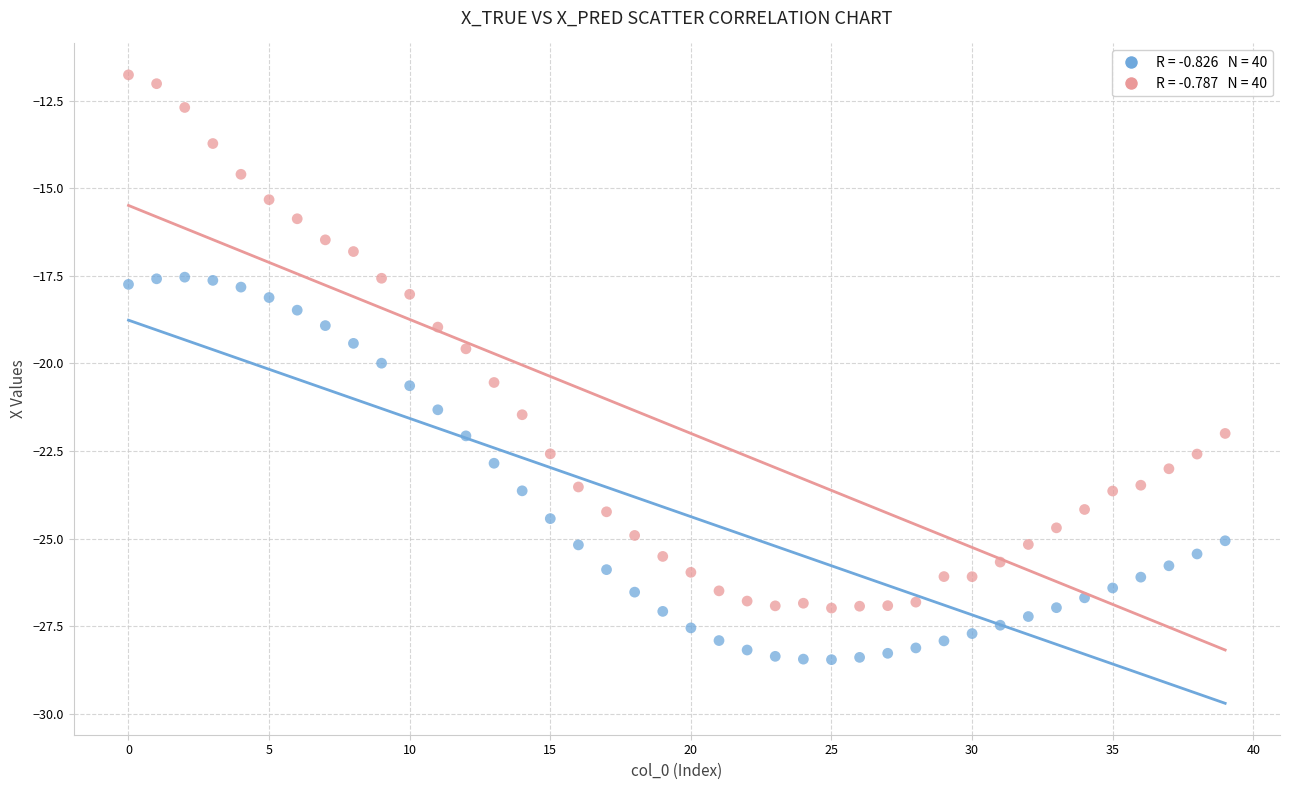

Across all data points, what is the range of Y values (max minus min)?

16.7